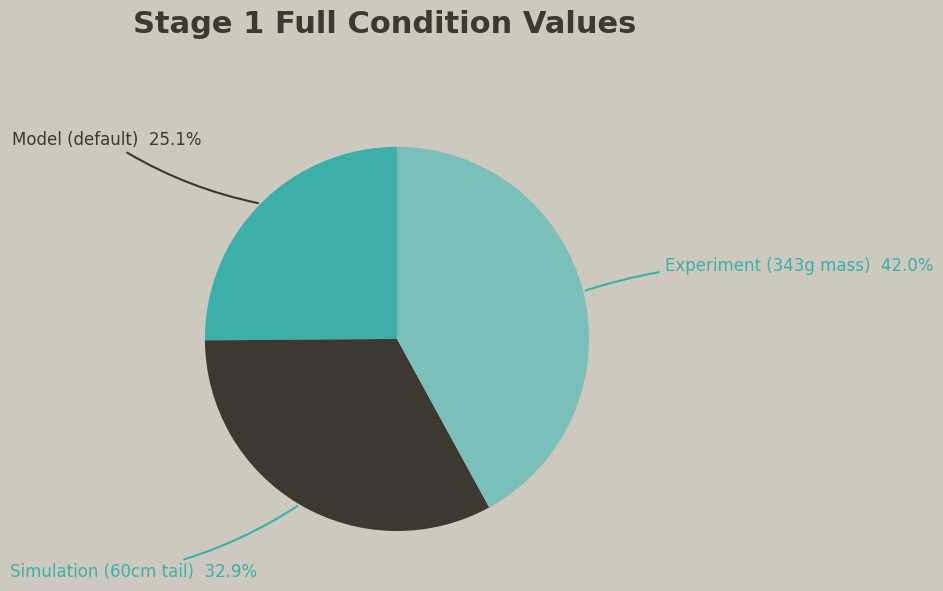

How many segments does this pie chart have?

3